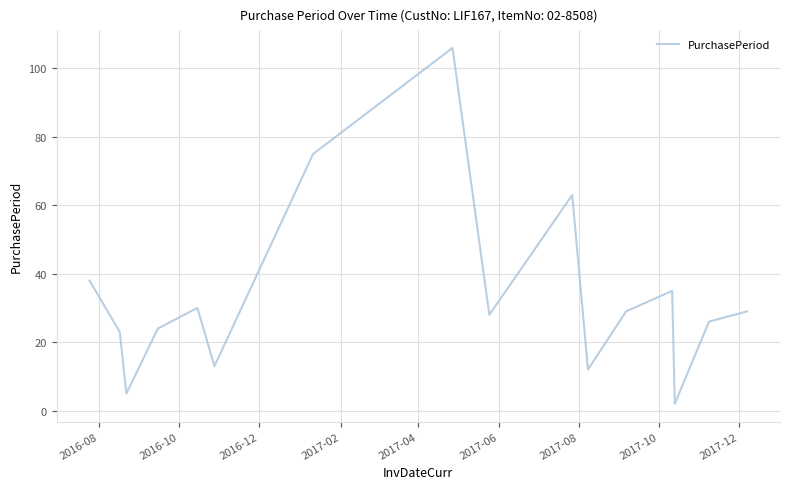

What is the difference between the second highest and second lowest values?

70